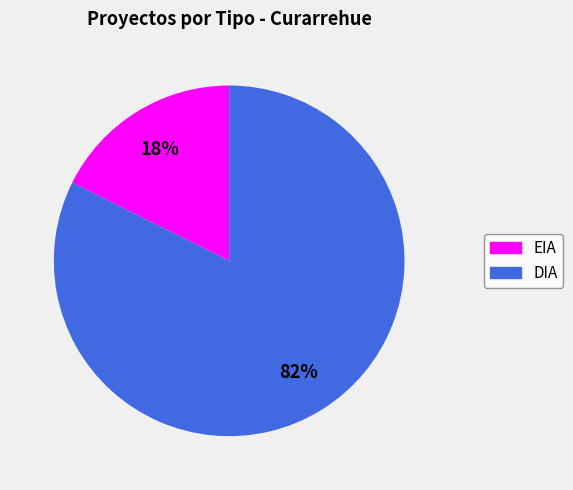

Is EIA the majority of the pie?

No